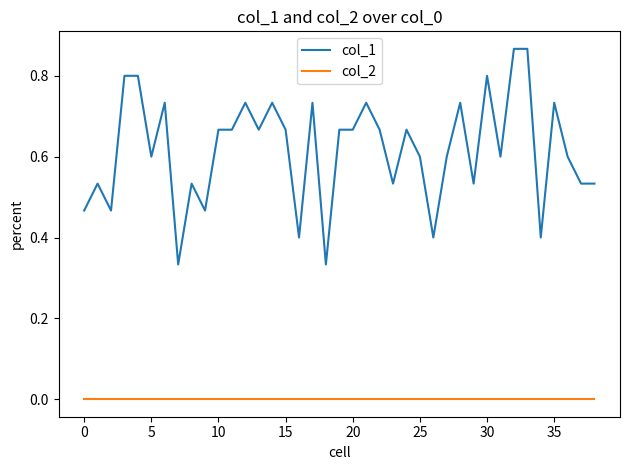

Rank the series by their average value, from lowest to highest.

col_2, col_1